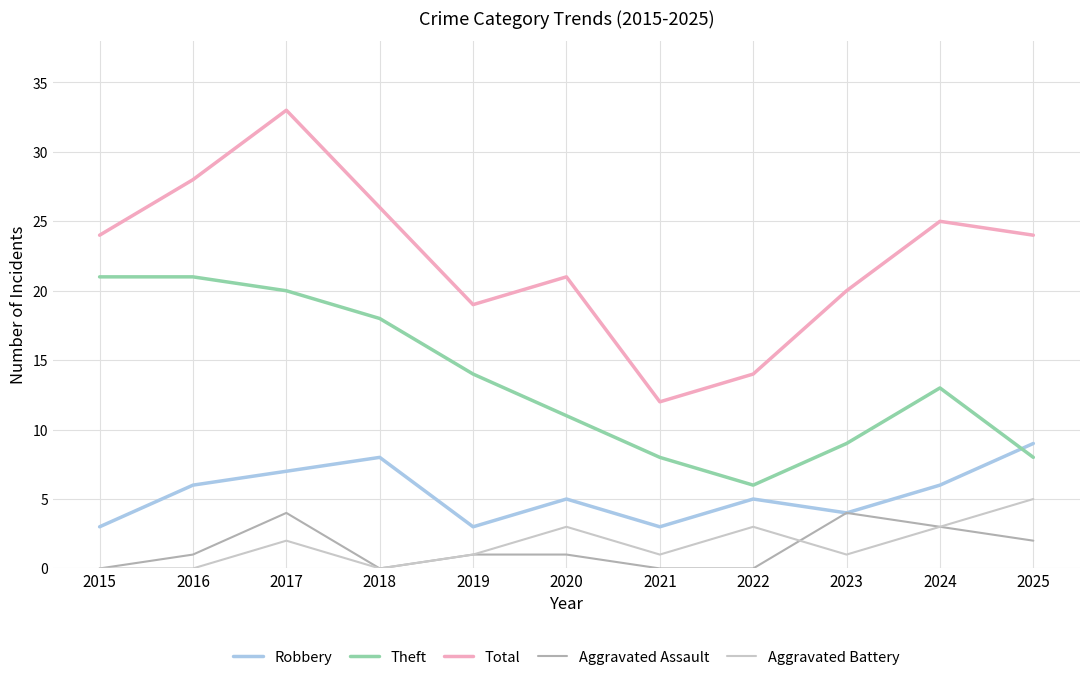

Which series has the largest total across all categories?

Total